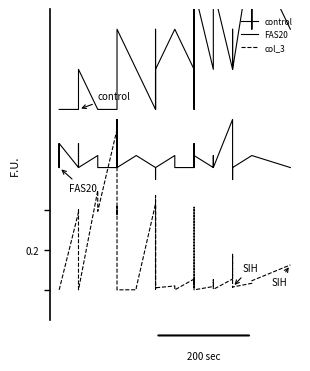

Reading left to right, list all the values displayed in this chart.

control: 0.9	0.9	0.9	0.9	0.9	0.9	1.1	1.1	1.1	0.9	0.9	0.9	0.9	0.9	1.3	1.1	1.1	0.9	1.3	1.3	0.9	1.1	1.1	1.3	1.3	1.1	1.5	0.9	1.5	1.1	1.1	1.5	1.1	1.1	1.3	1.1	1.7	1.3	1.7	1.3
FAS20: 0.6	0.6	0.7	0.6	0.7	0.6	0.6	0.7	0.6	0.7	0.6	0.6	0.9	0.6	0.6	0.7	0.7	0.6	0.6	0.6	0.6	0.6	0.6	0.7	0.6	0.6	0.7	0.6	0.7	0.6	0.7	0.6	0.9	0.6	0.6	0.6	0.7	0.7	0.7	0.6
col_3: 0.0	0.0	0.0	0.0	0.0	0.4	0.4	0.0	0.0	0.5	0.4	0.8	0.4	0.4	0.0	0.0	0.0	0.4	0.0	0.0	0.5	0.0	0.0	0.0	0.0	0.1	0.0	0.4	0.0	0.0	0.1	0.0	0.1	0.2	0.0	0.0	0.0	0.0	0.0	0.1